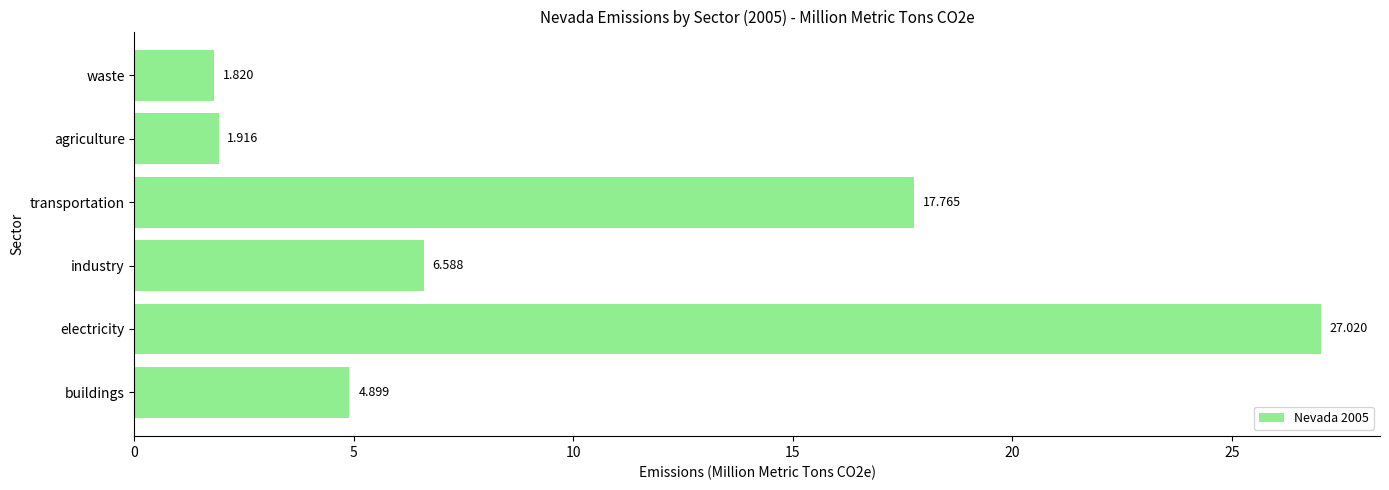

At which label is the value closest to 14?

transportation